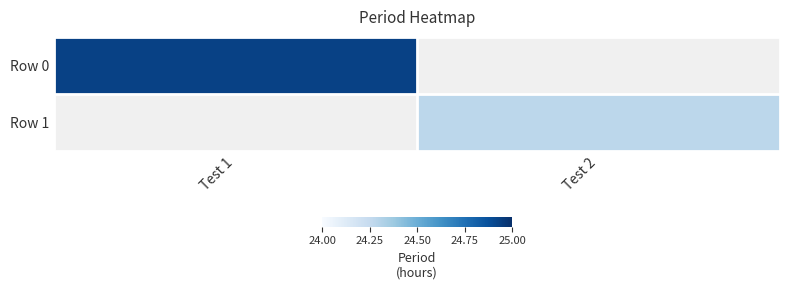

Rank the categories by Row 1 value from highest to lowest.

Test 1, Test 2